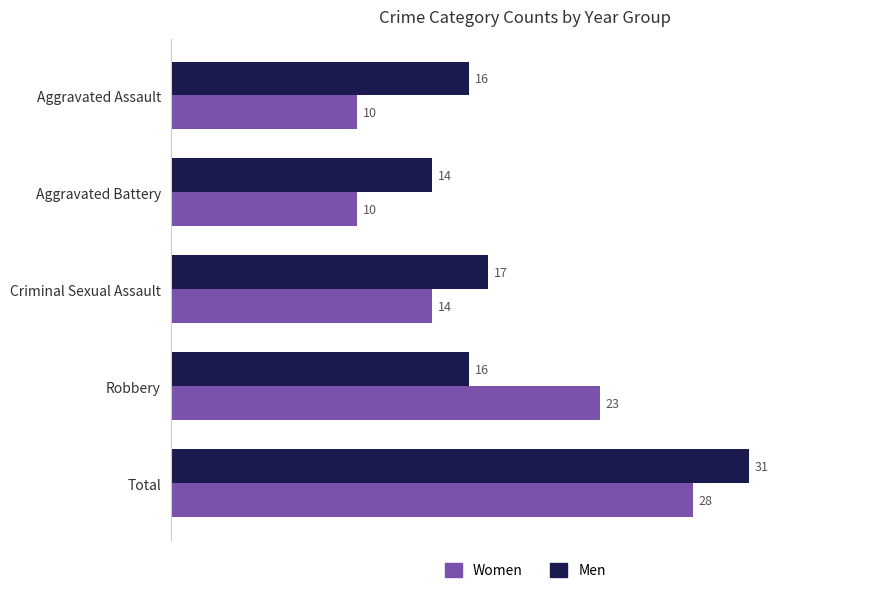

At Robbery, list the series in order from smallest to largest.

Men, Women